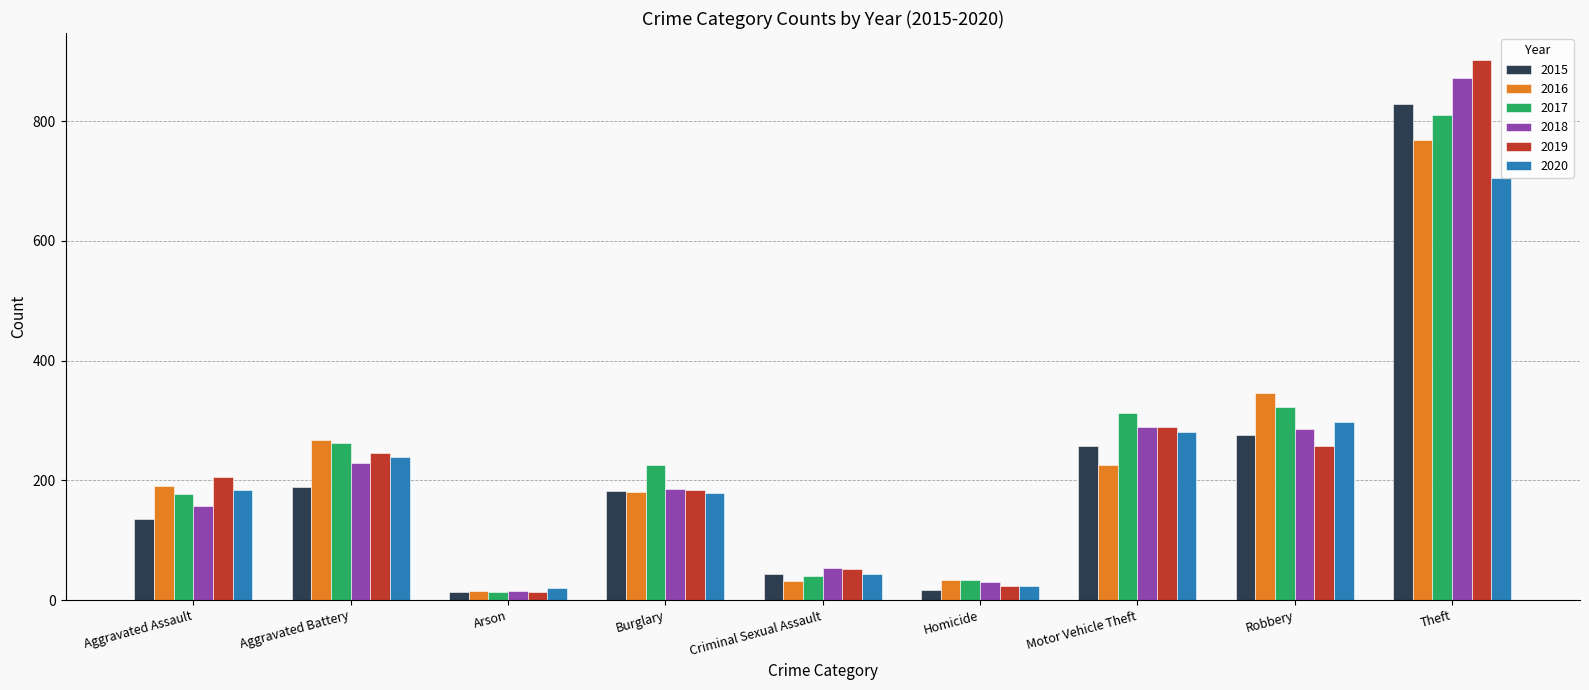

What is the difference between the 2016 values at Burglary and Homicide?

147